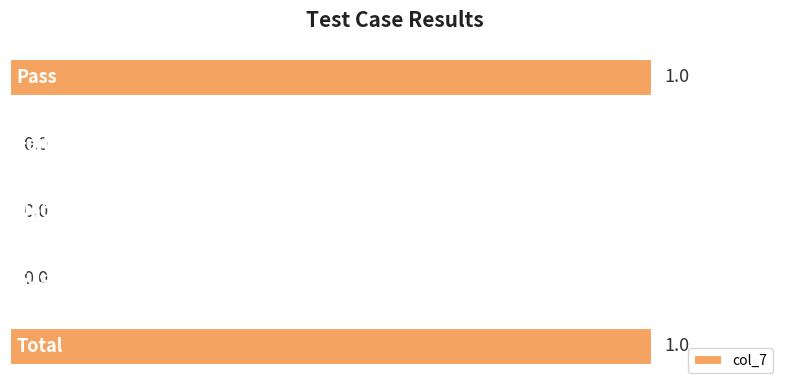

How many values are between 0 and 1?

5